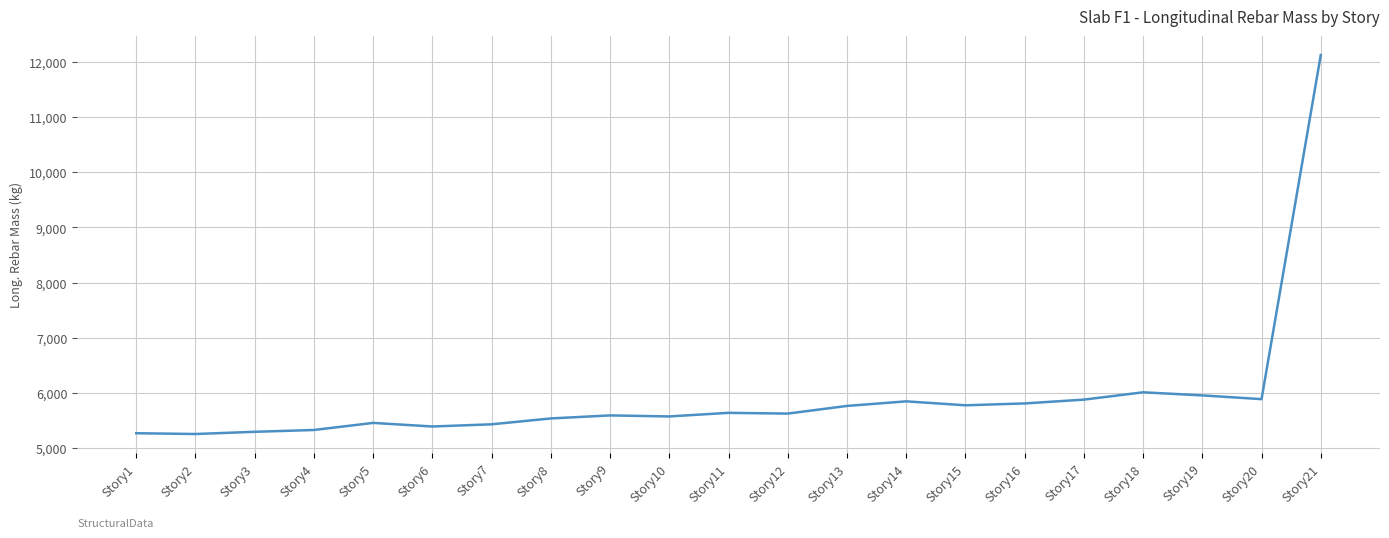

What is the difference between the values at Story18 and Story8?

473.9